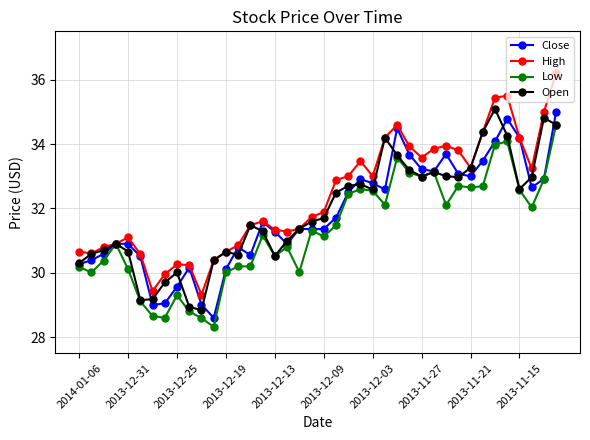

What is the highest value of the Low series?

34.6